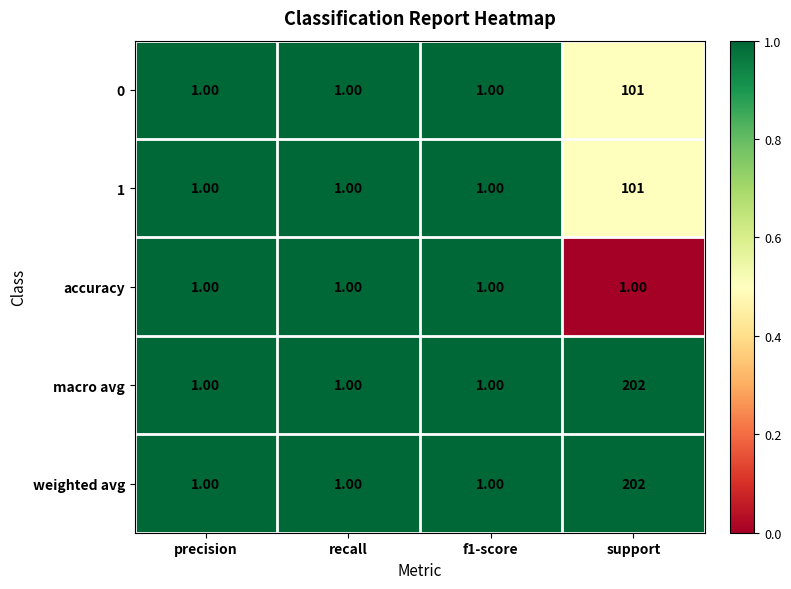

What is the average value of the macro avg series?

51